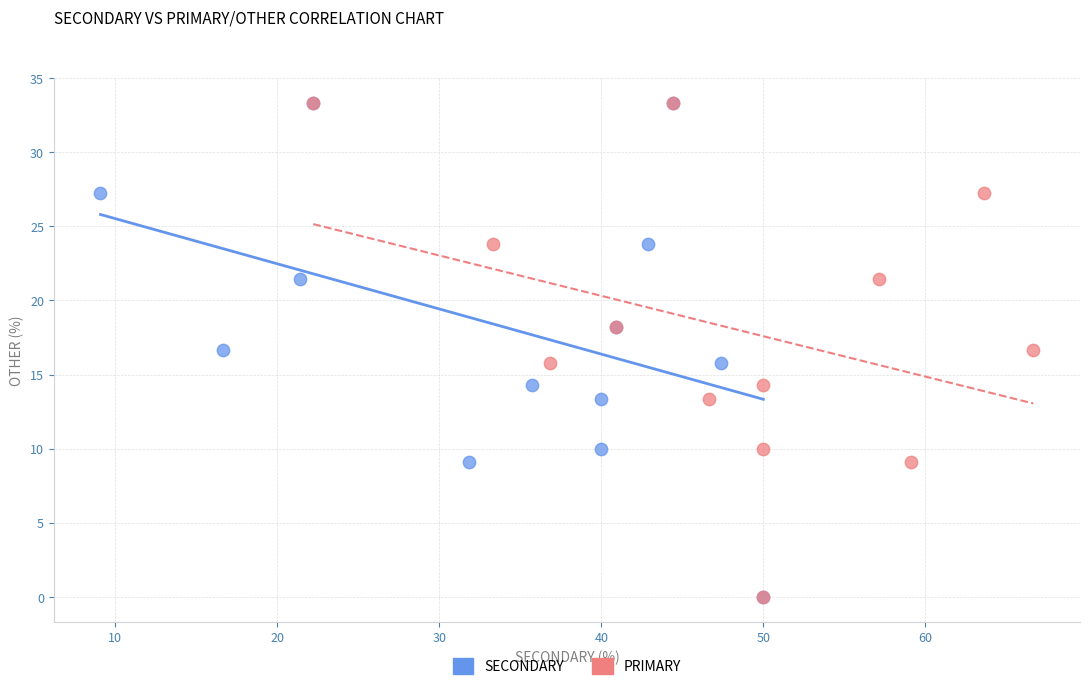

What are all the series names shown in the legend?

SECONDARY, PRIMARY